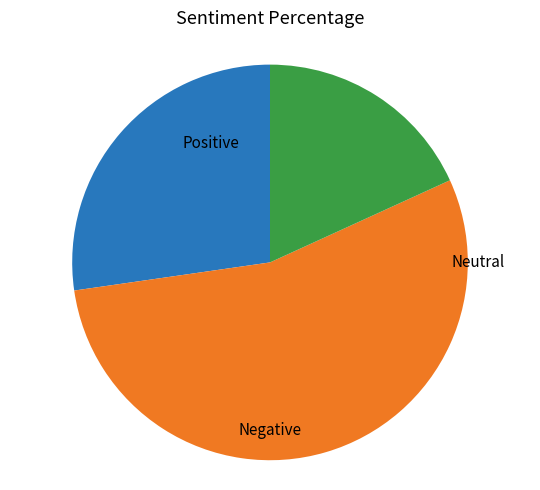

Is there any slice that represents more than half of the pie?

Yes